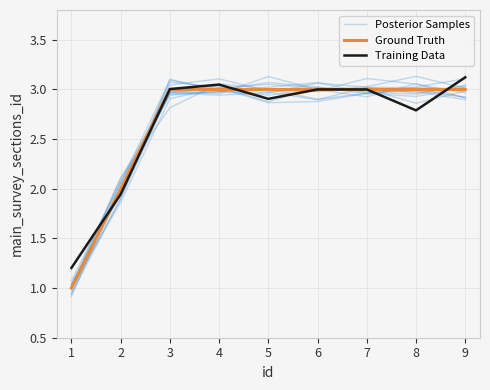

Between 5 and 9, which series saw the biggest shift?

Training Data